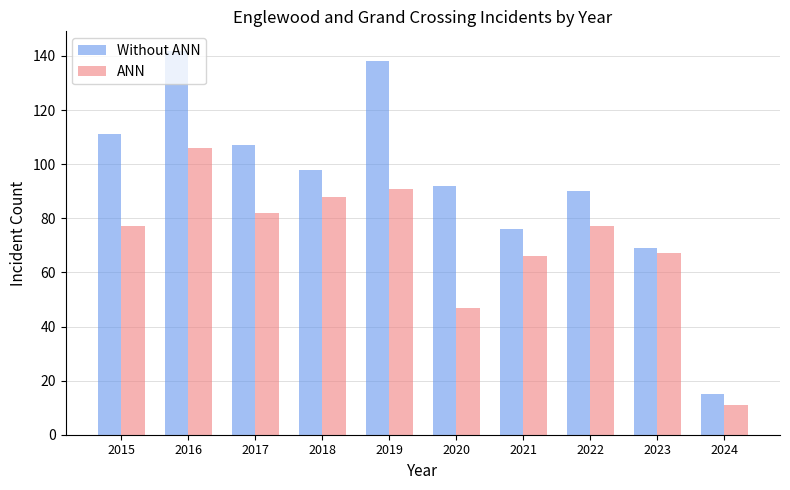

What is the sum of all Without ANN values?

938